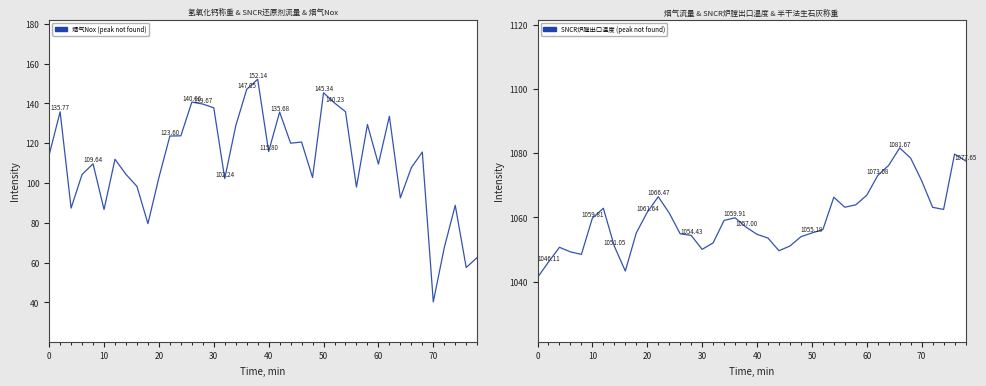

True or false: 烟气Nox has a value of 191.8 at 40.

False